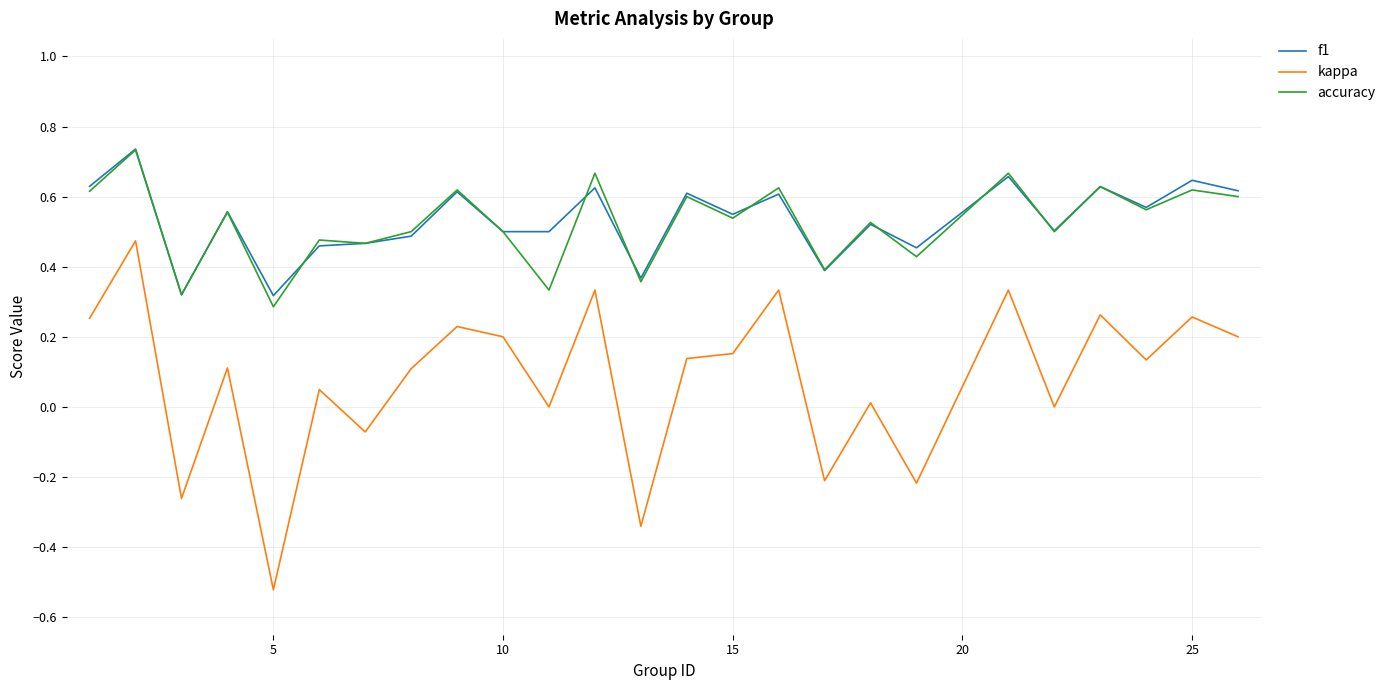

Which series has the largest range (max minus min)?

kappa